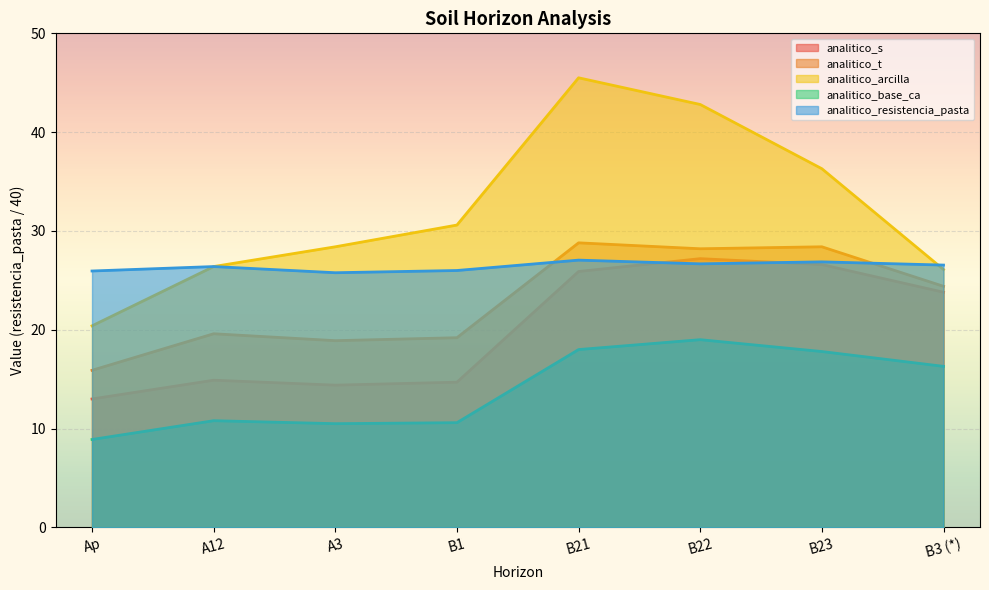

Between B23 and B3 (*), which series saw the biggest shift?

analitico_arcilla